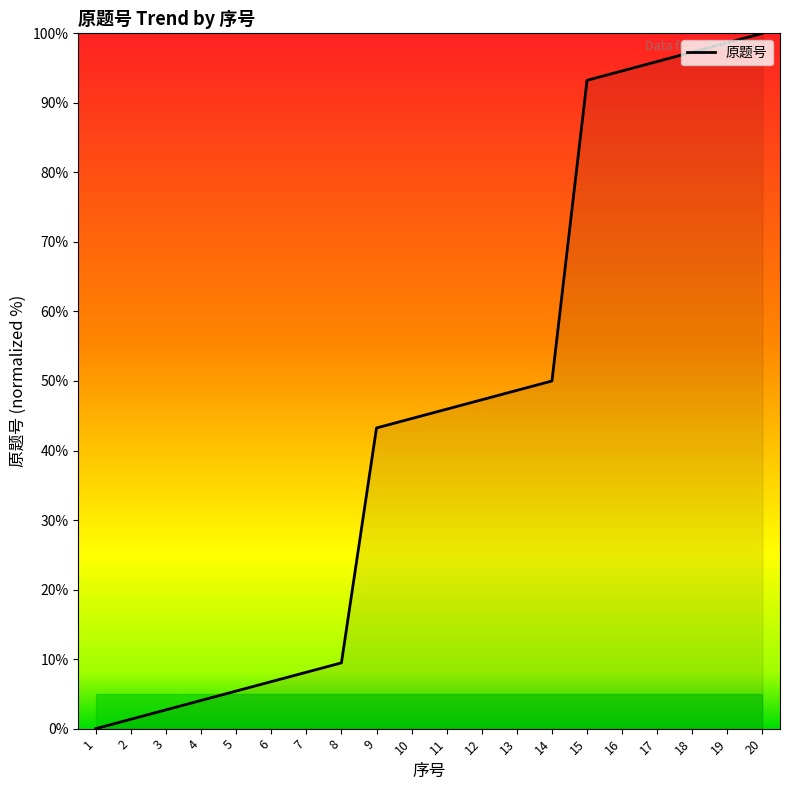

Which label corresponds to the smallest value in the chart?

1